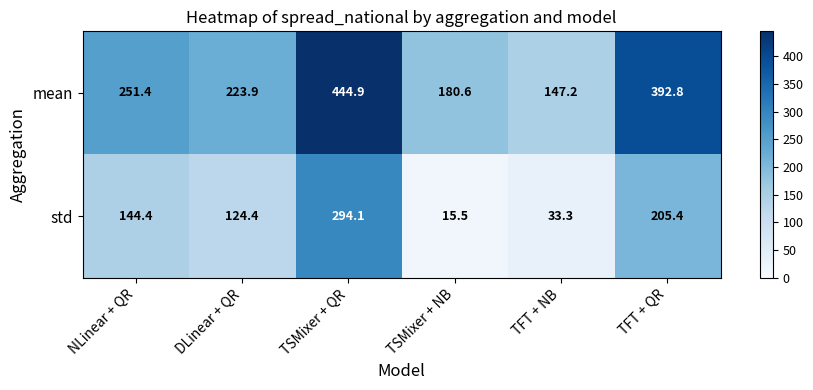

Is it true that mean equals 223.9 at DLinear + QR?

True